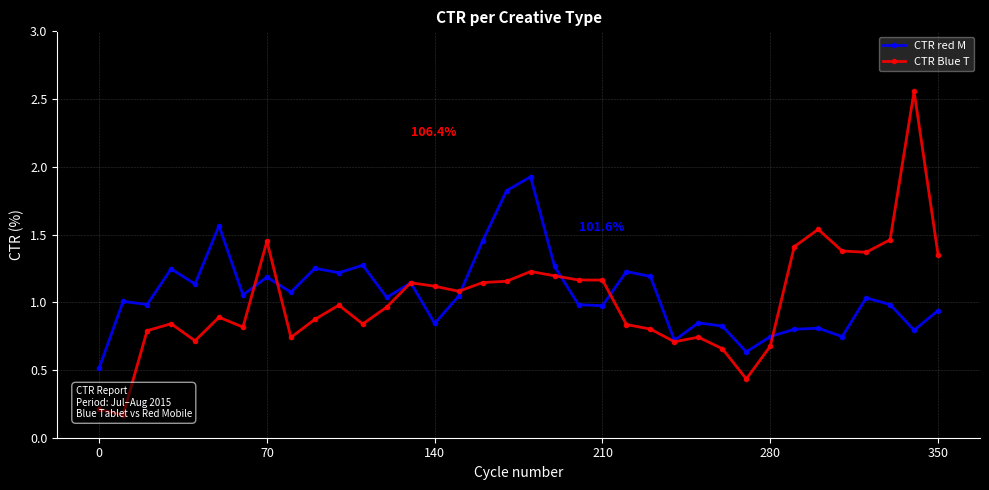

Is it true that CTR red M equals 0.7 at 31?

True